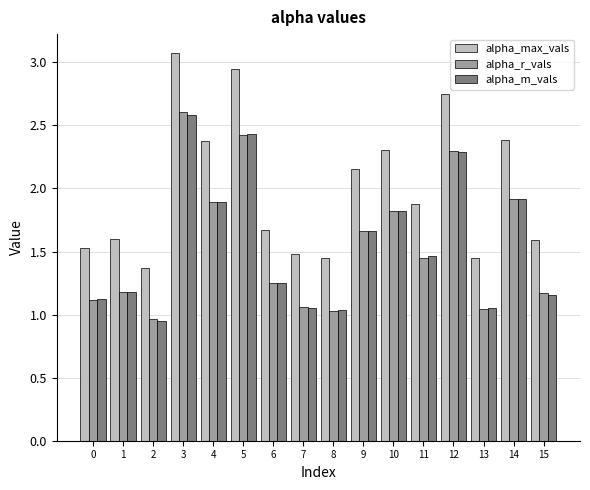

Which series has the largest range (max minus min)?

alpha_max_vals